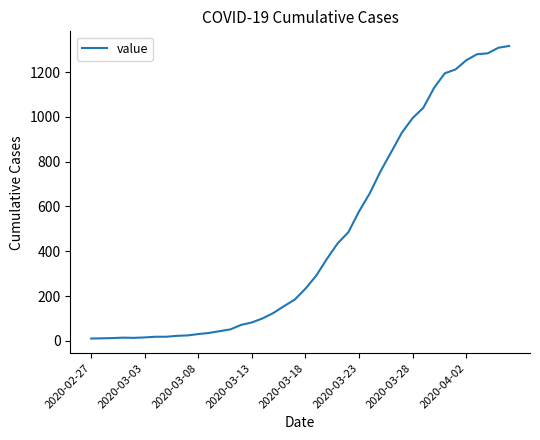

How many points are higher than both their immediate neighbors (excluding endpoints)?

1